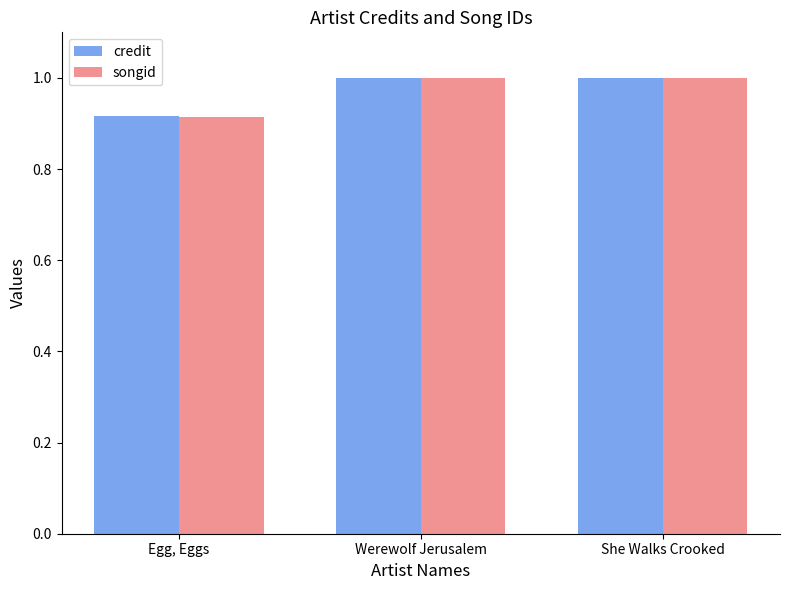

Count the songid values in the range 0 to 1.

3